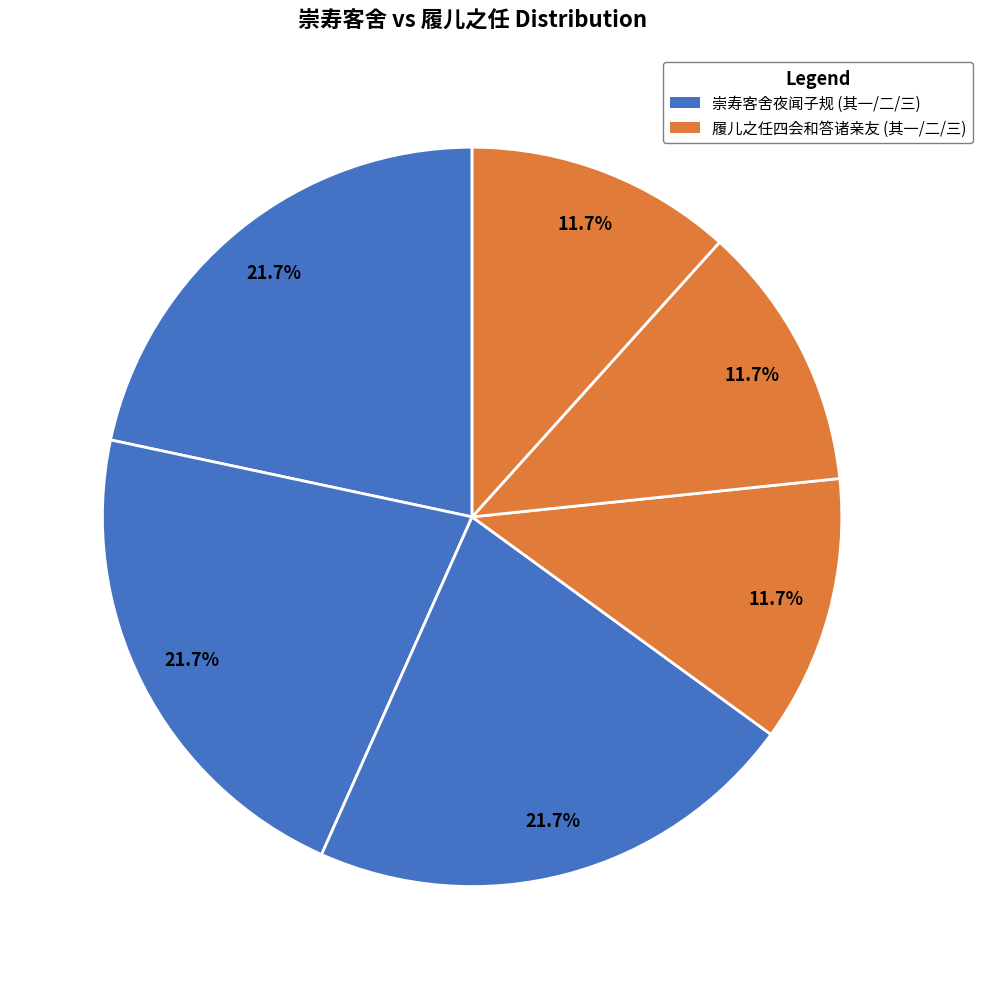

How many segments does this pie chart have?

6